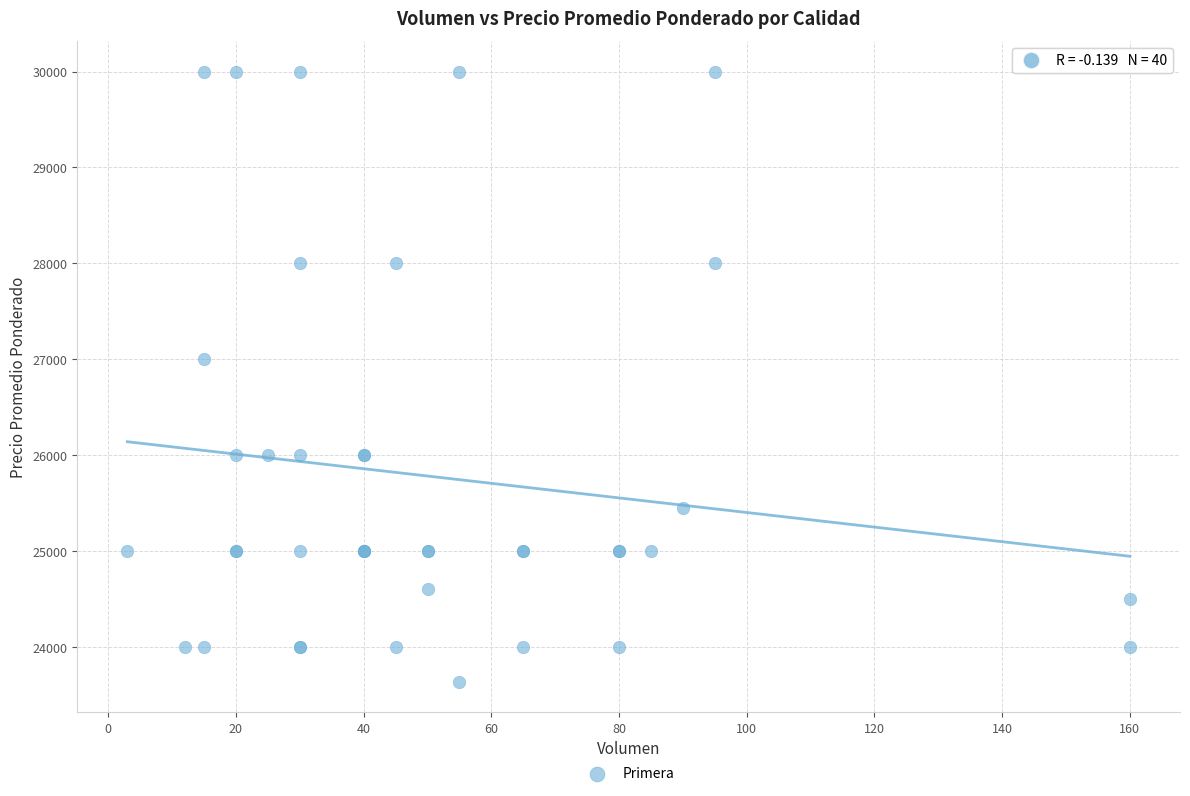

What Y value in the scatter plot is closest to 26818?

27000